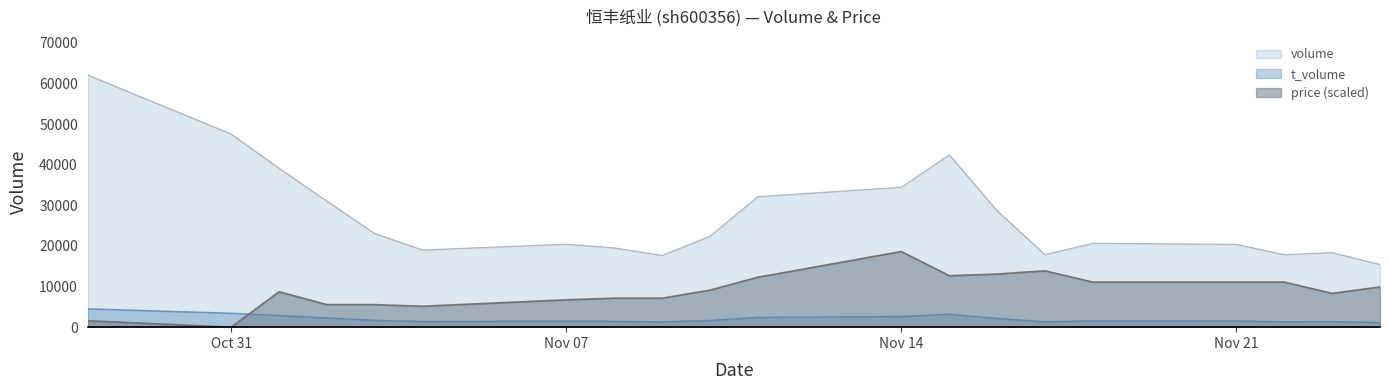

True or false: volume and t_volume intersect in this chart.

False